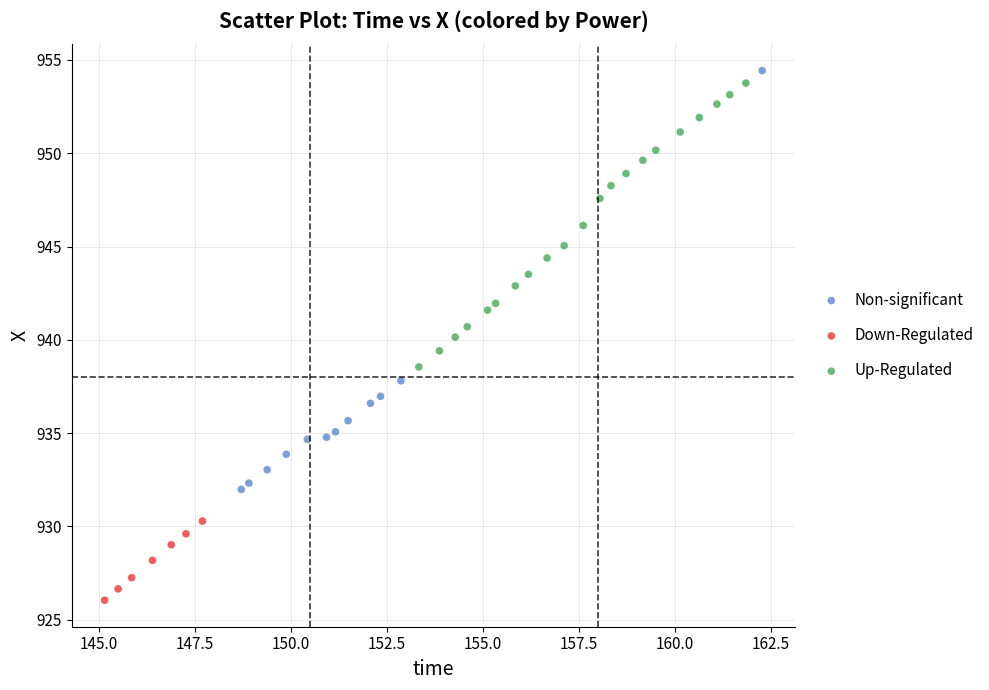

Which series reaches the maximum Y coordinate?

Non-significant